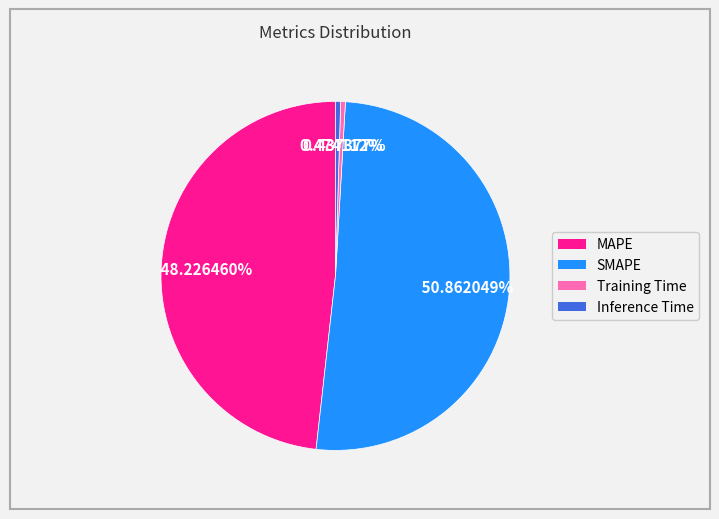

Is the sum of MAPE and SMAPE greater than half?

Yes